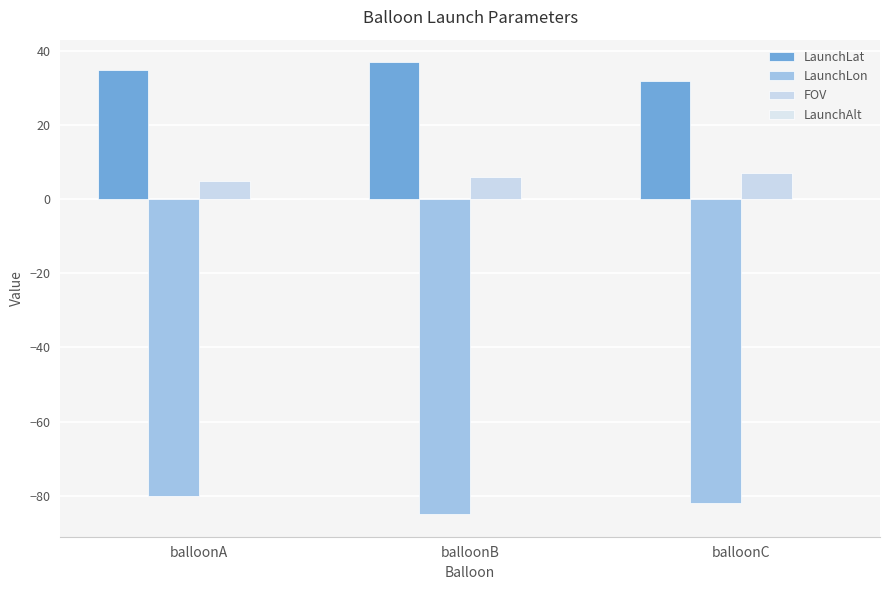

What is the sum of all FOV values?

18